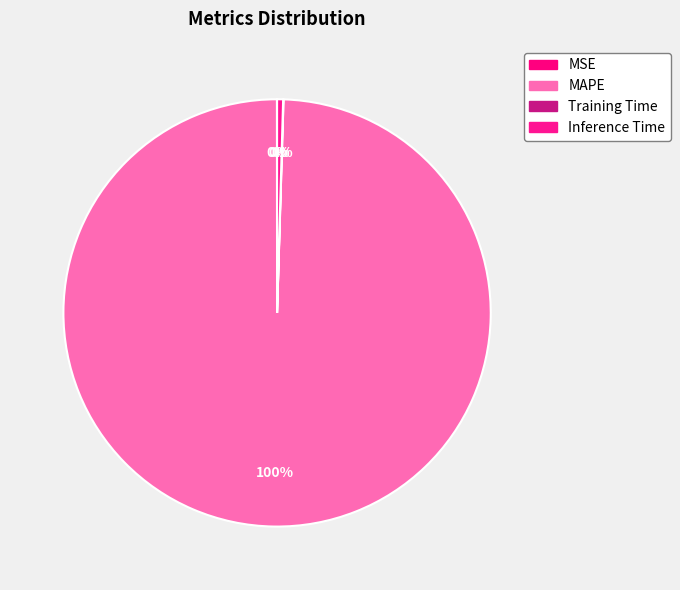

How many slices are in this pie chart?

4